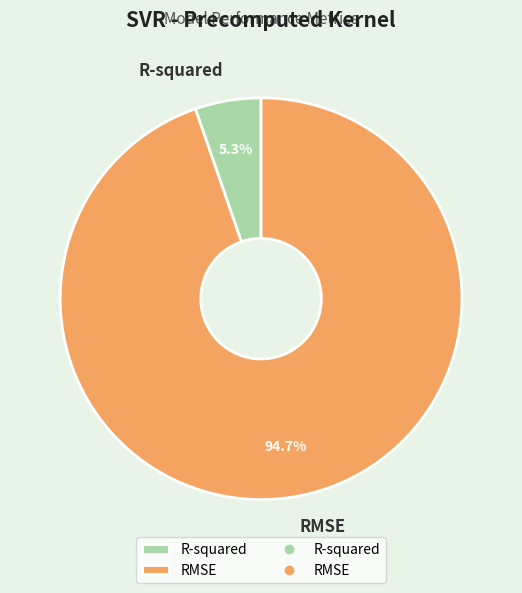

What percentage is the R-squared slice, to the nearest percent?

5%